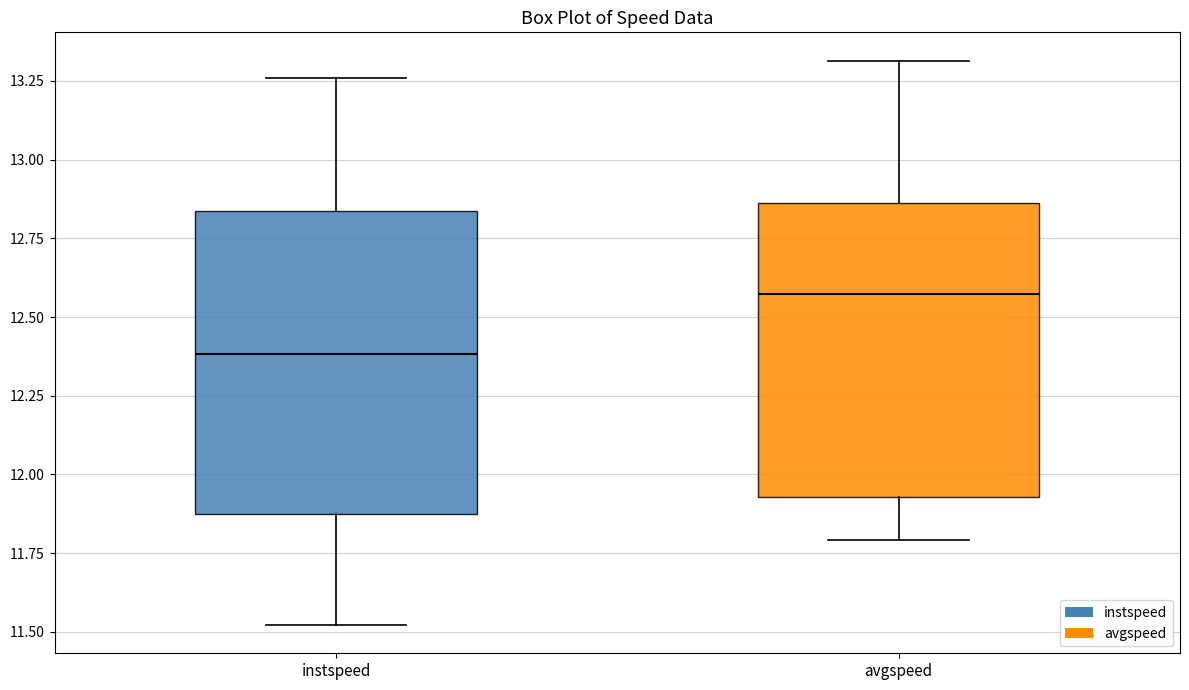

Where is the upper edge of the box for avgspeed on the y-axis? The values are not printed on the chart, so give them approximately, as read against the axis.

12.85